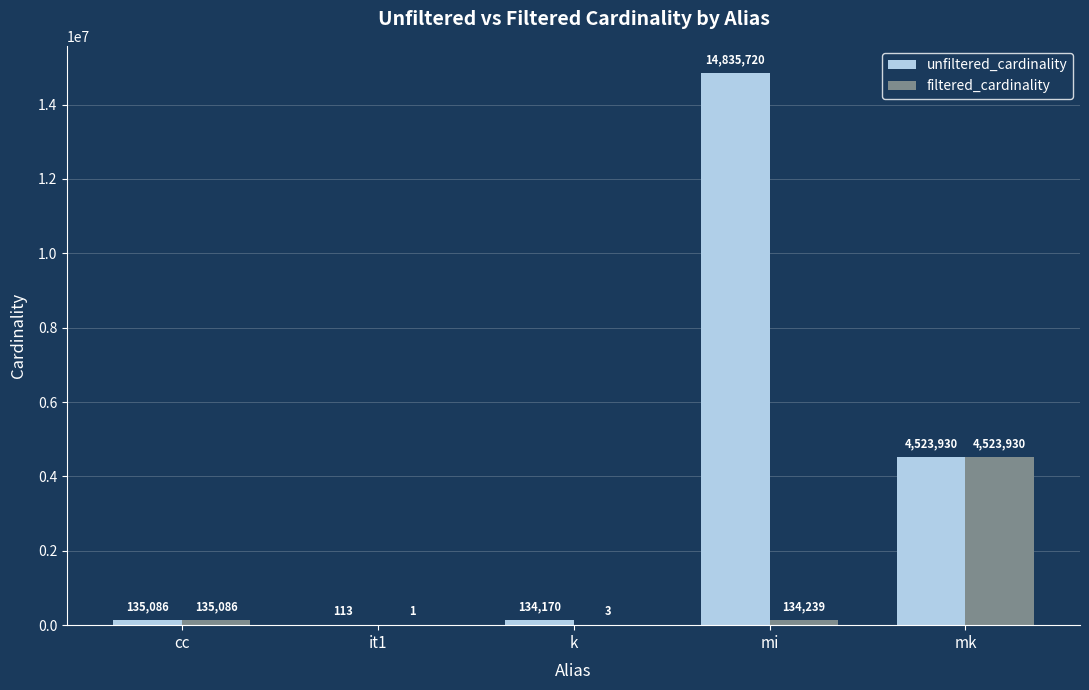

What is the greatest value displayed?

14835720